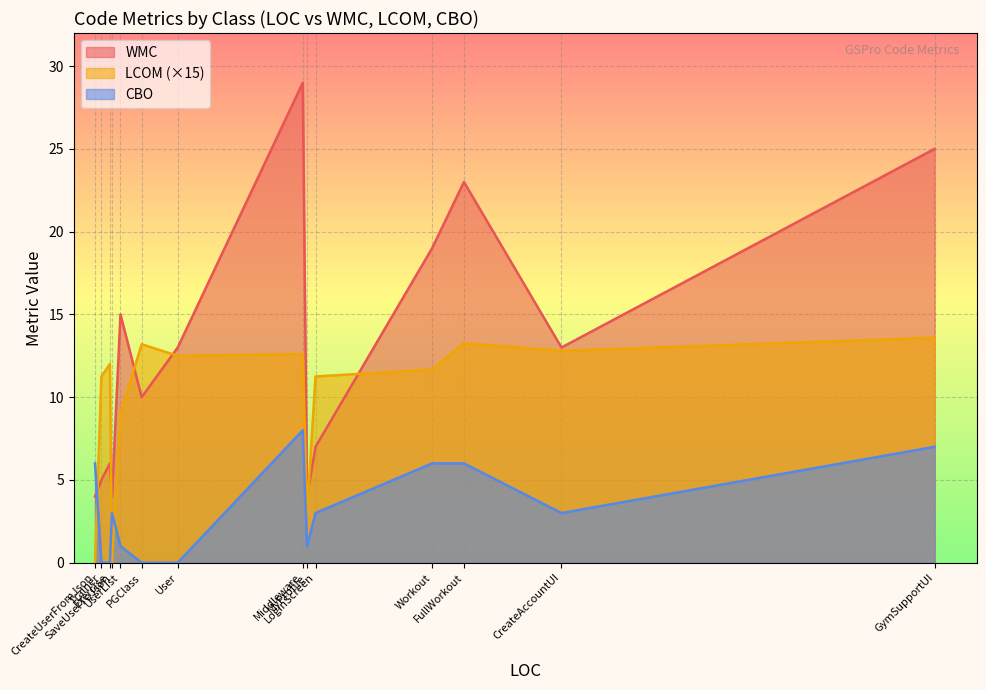

Between Trainer and UserList, which series saw the biggest shift?

WMC